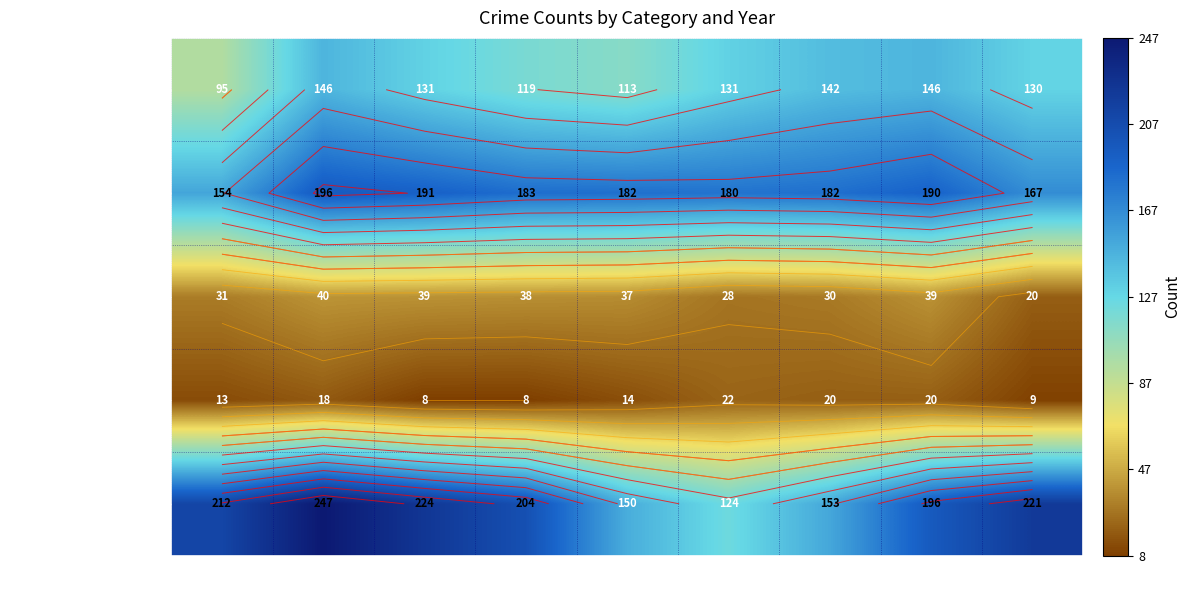

What is the spread (max minus min) of values at 2021?

162